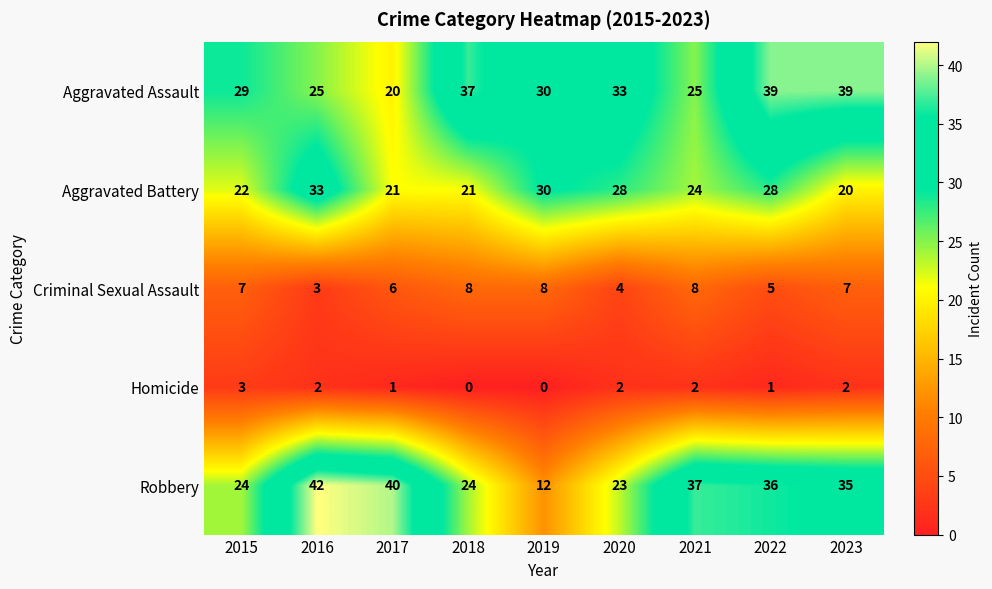

Where does the Aggravated Battery series first go above 24?

2016